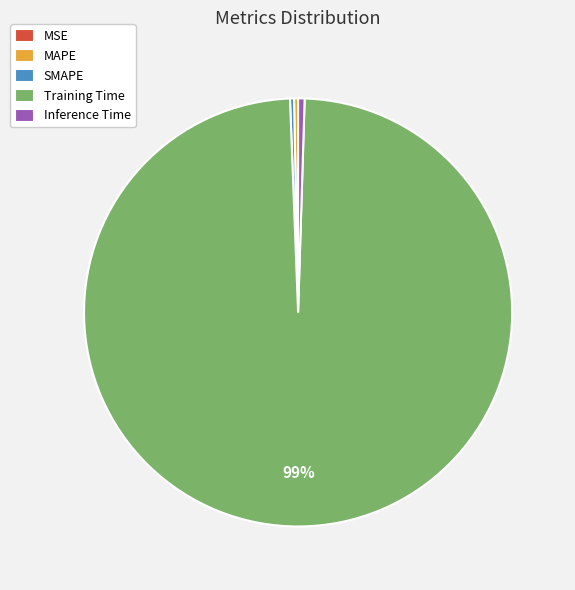

To the nearest percent, what is the average slice percentage?

20%